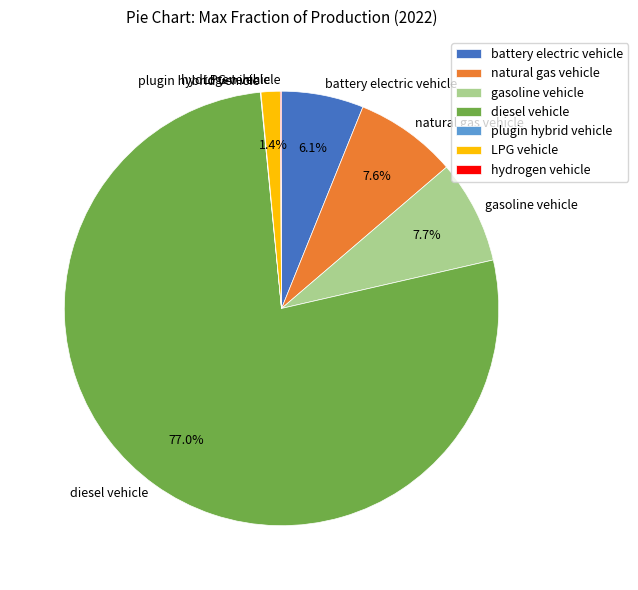

Do natural gas vehicle and gasoline vehicle together represent more than half of the pie?

No